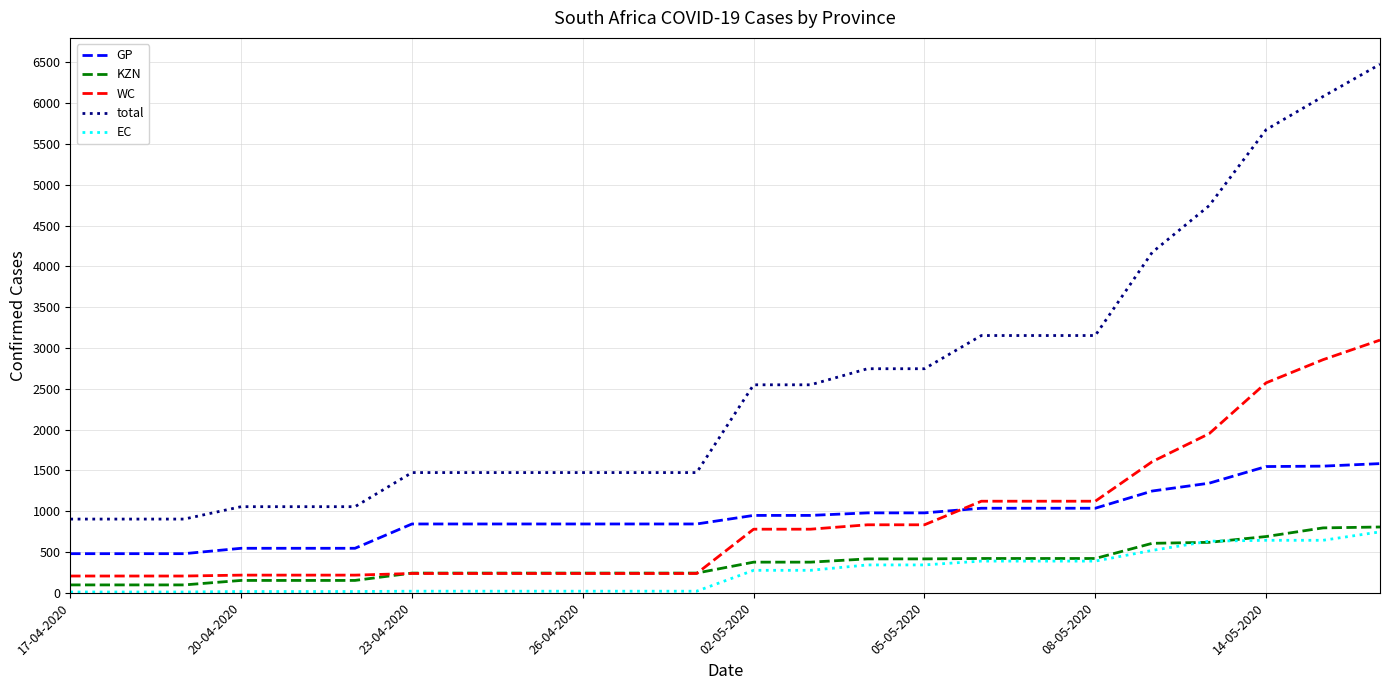

True or false: WC and EC intersect in this chart.

False